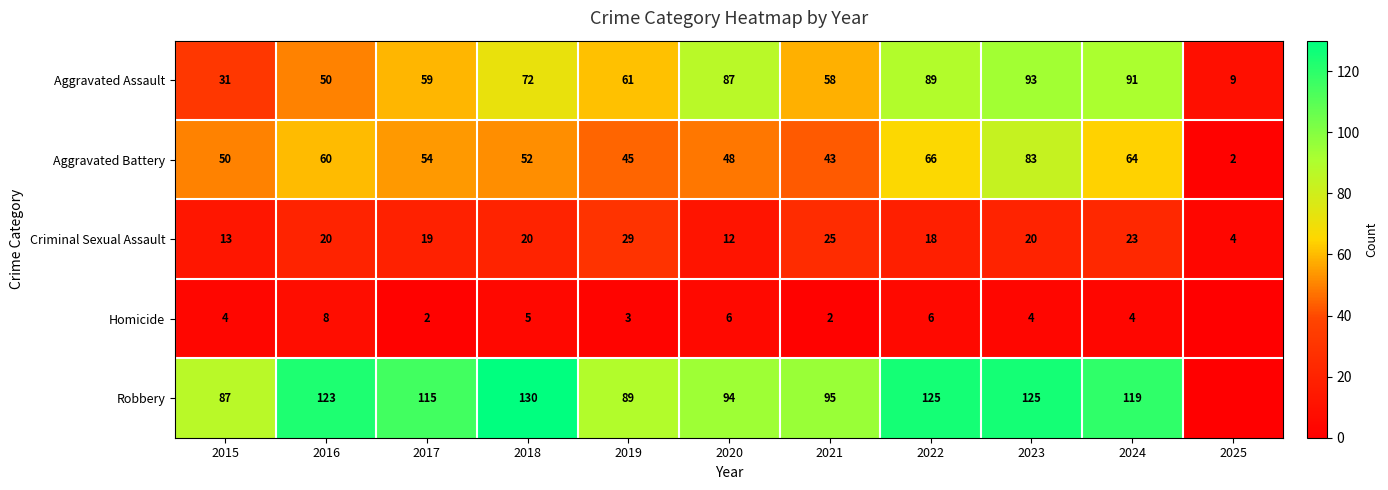

Where does the Aggravated Battery series first go above 52?

2016